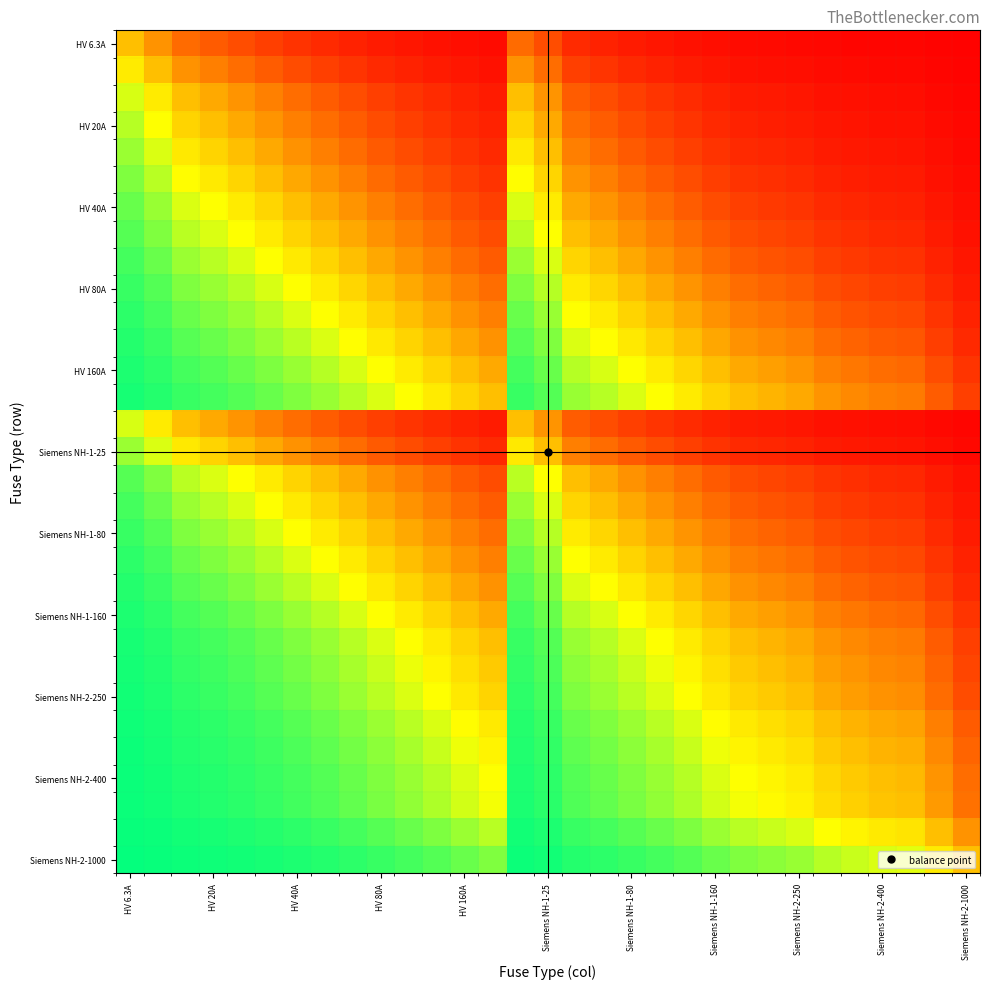

At which category does the chart reach its peak across all series?

HV 6.3A